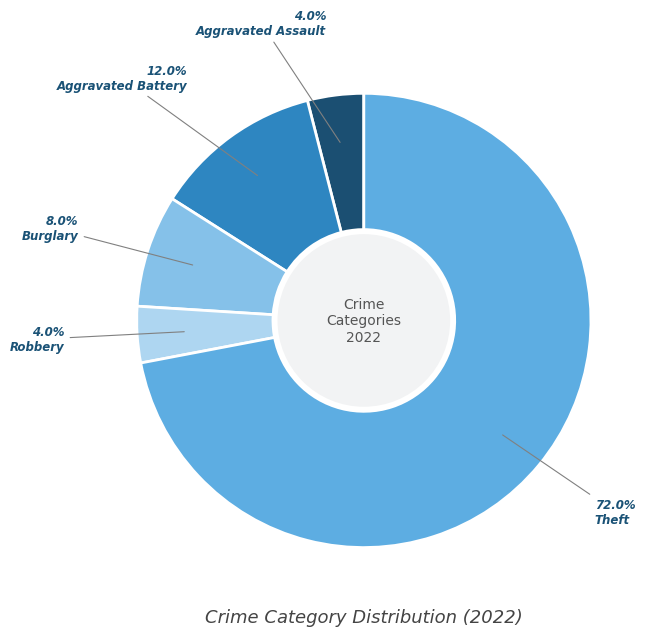

Which category has the biggest portion of the pie?

Theft